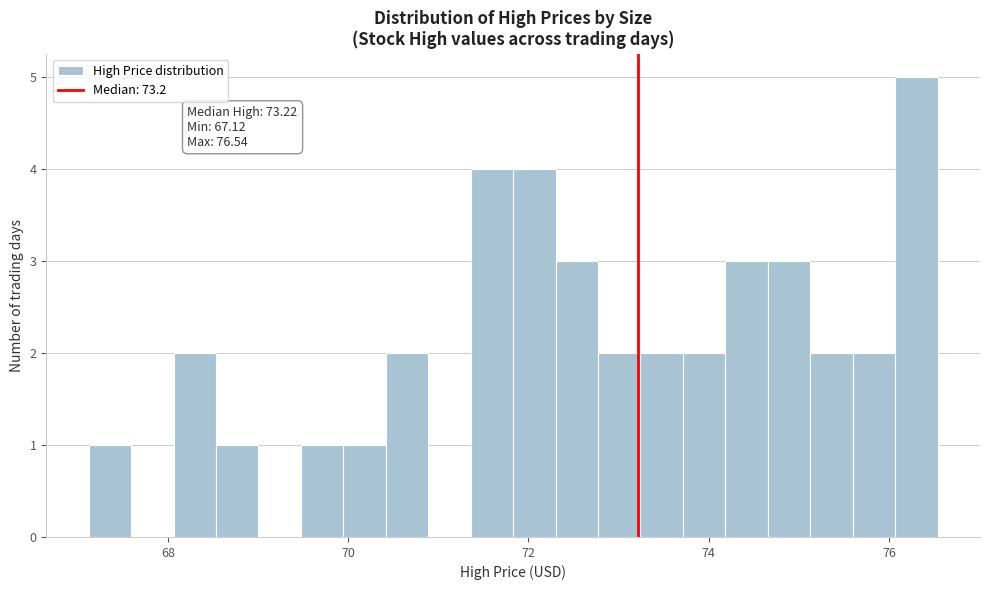

Around what value on the x-axis is the tallest bar? Give the approximate position of its centre, as read against the axis.

76.4